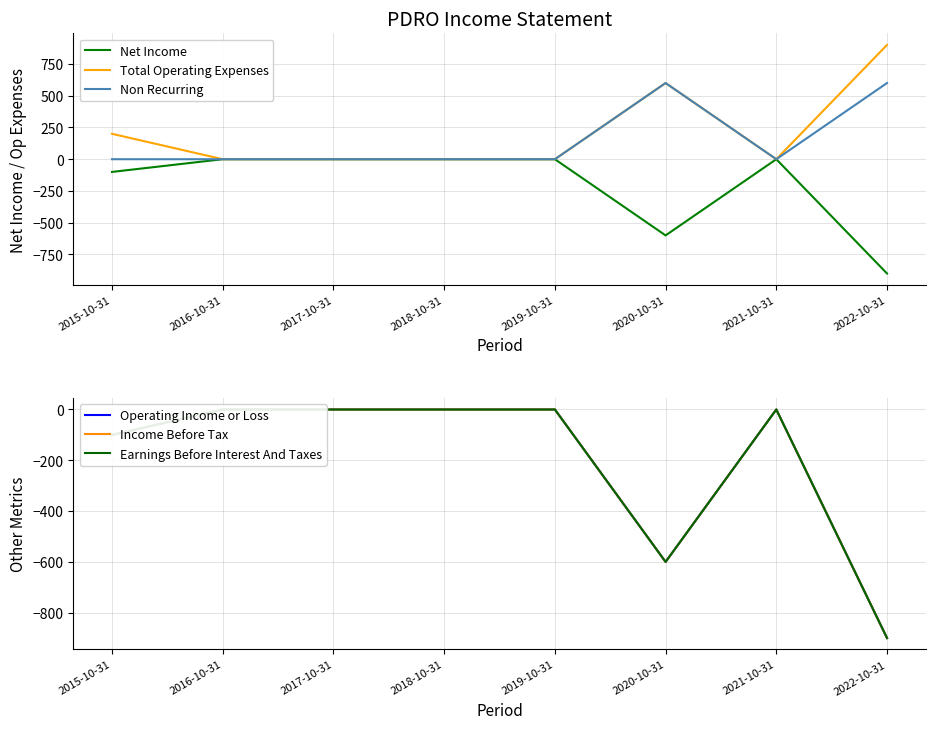

List the labels in order of Operating Income or Loss value, smallest first.

2022-10-31, 2020-10-31, 2015-10-31, 2016-10-31, 2017-10-31, 2018-10-31, 2019-10-31, 2021-10-31